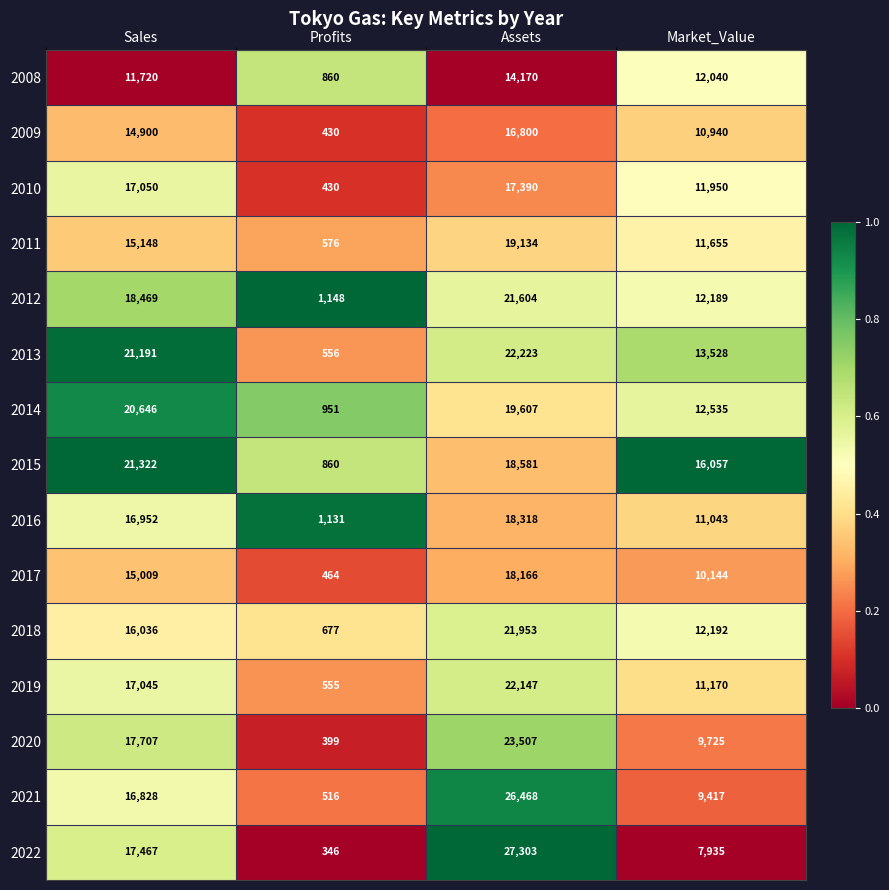

What is the greatest value displayed?

27303